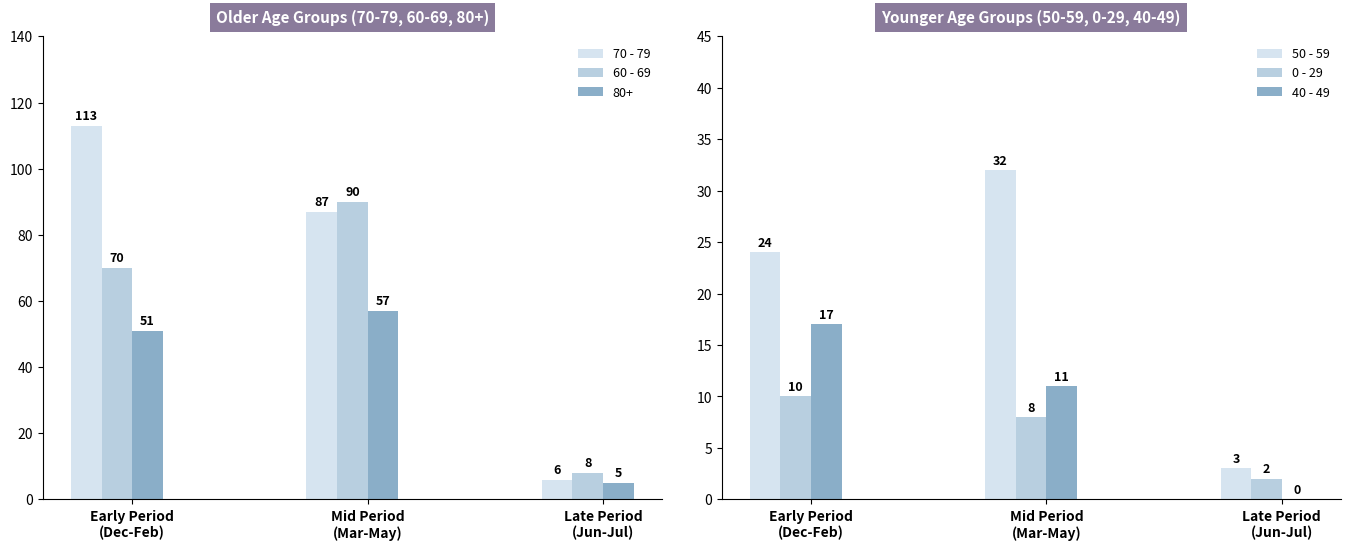

At which label is 60 - 69 closest to 49?

Early Period
(Dec-Feb)